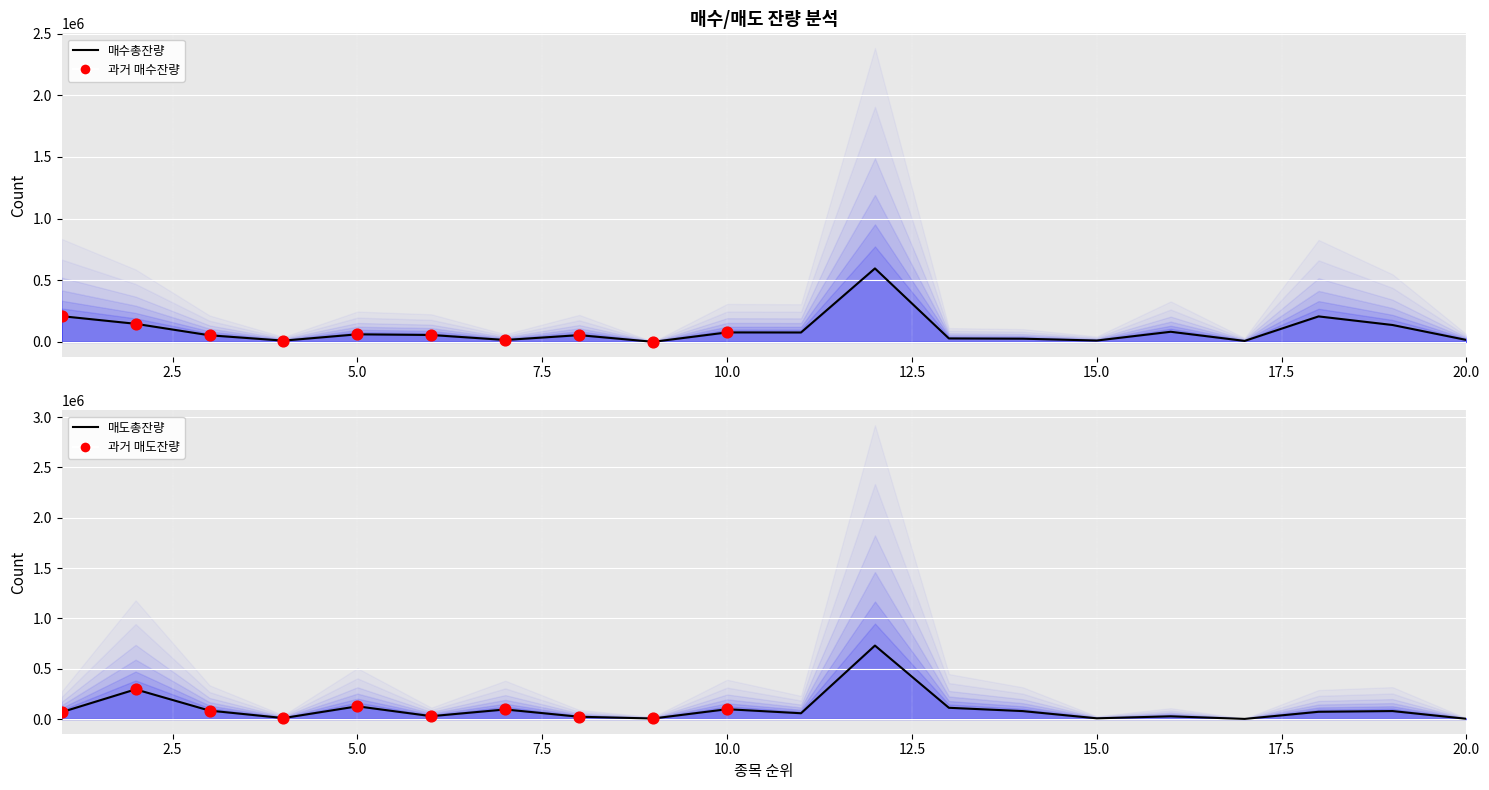

Is the value of 매수총잔량 at 1 greater than the value of 매도총잔량 at 8?

Yes